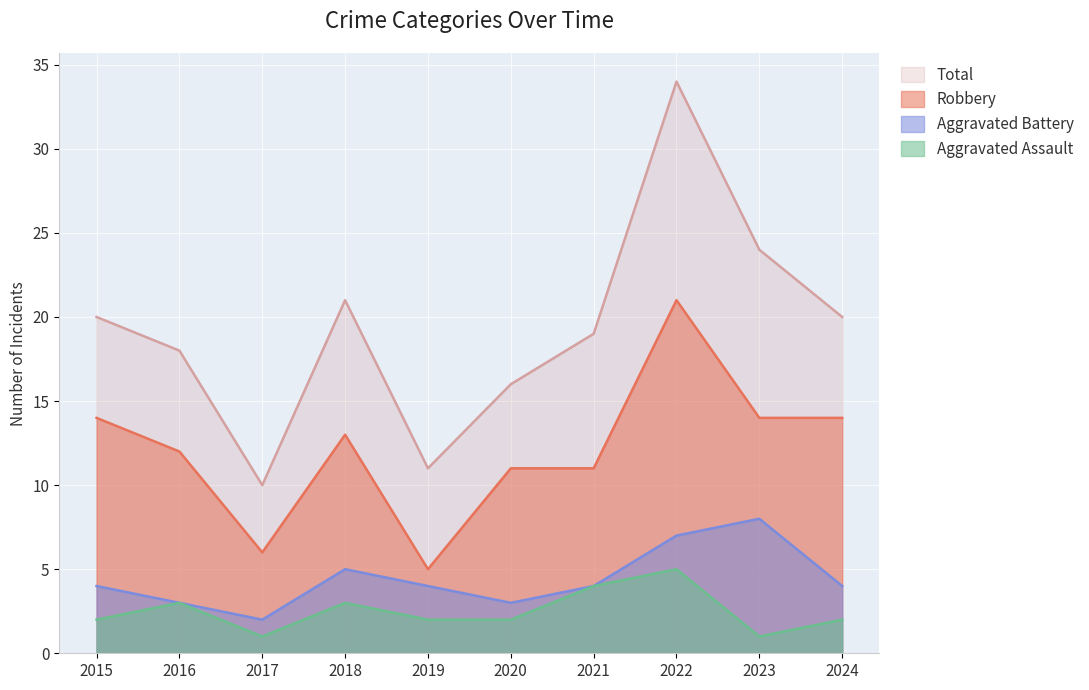

Rank the series by their maximum value, from highest to lowest.

Total, Robbery, Aggravated Battery, Aggravated Assault